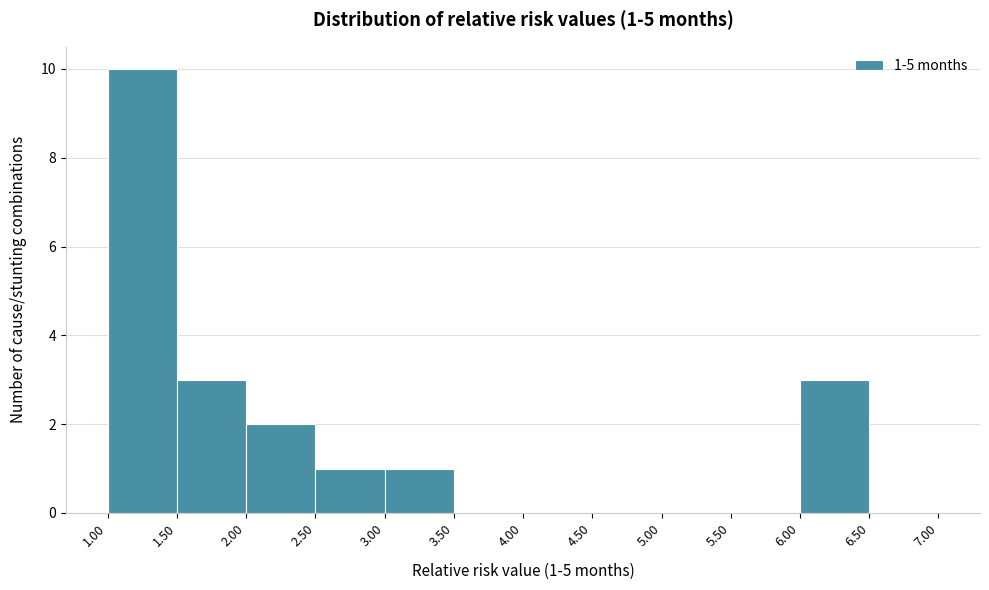

Over which range of the x-axis is the bar tallest?

1.00 to 1.50